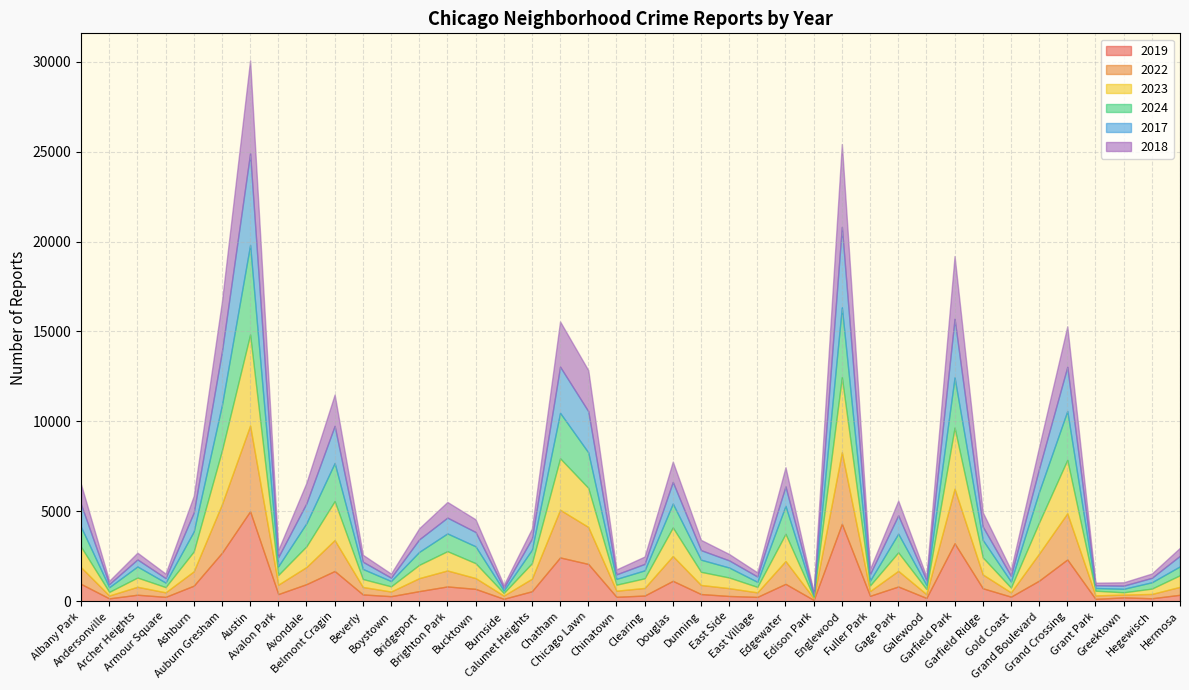

Which series has the largest total across all categories?

2023